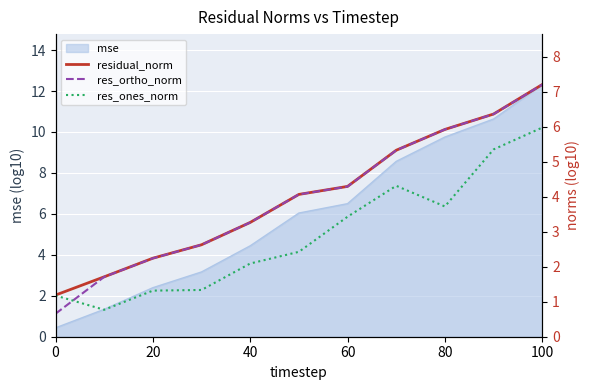

The mse series shows 4.4 at 40. True or false?

True